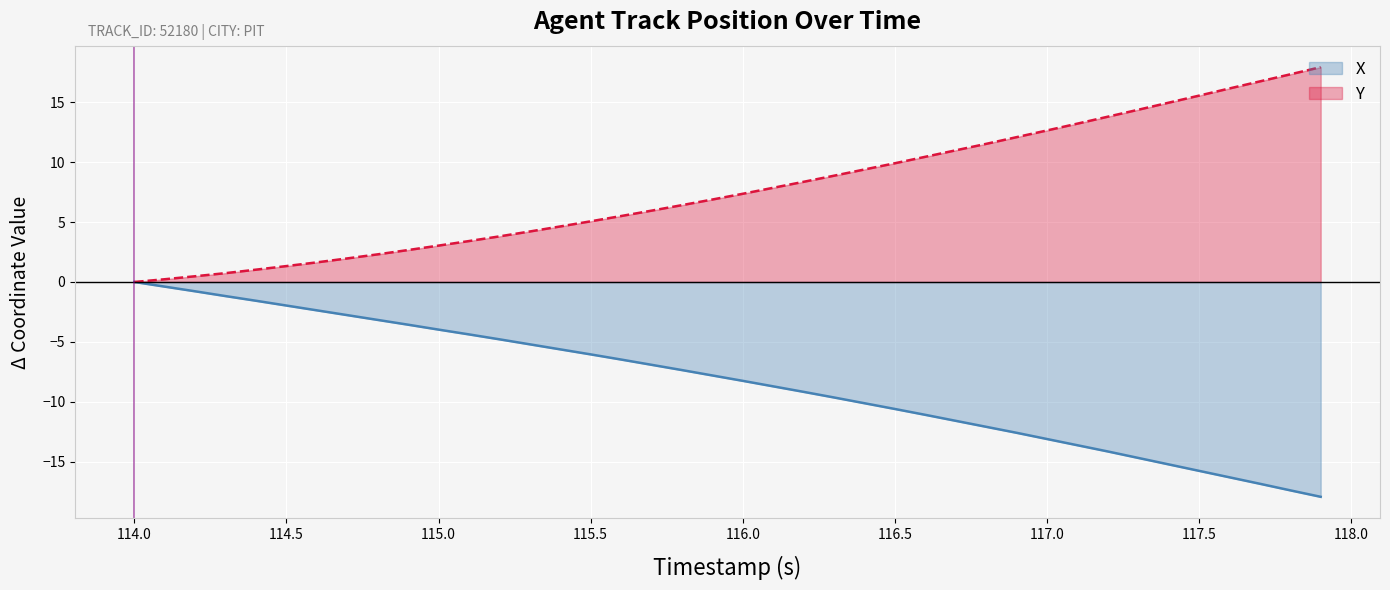

What is the highest value of the Y series?

18.0